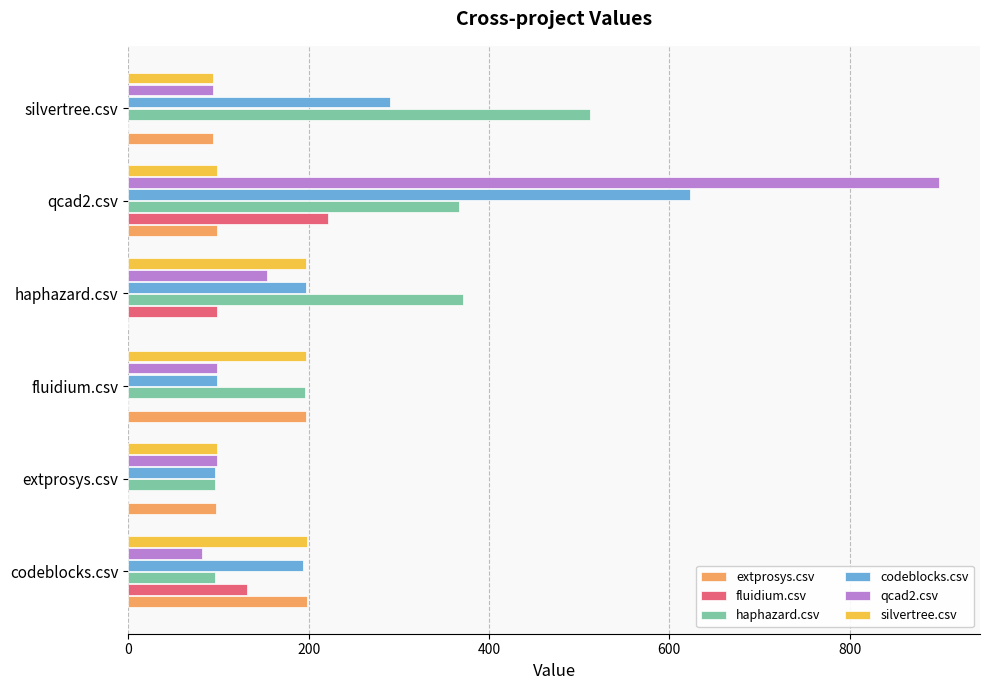

At which category does the chart reach its peak across all series?

qcad2.csv